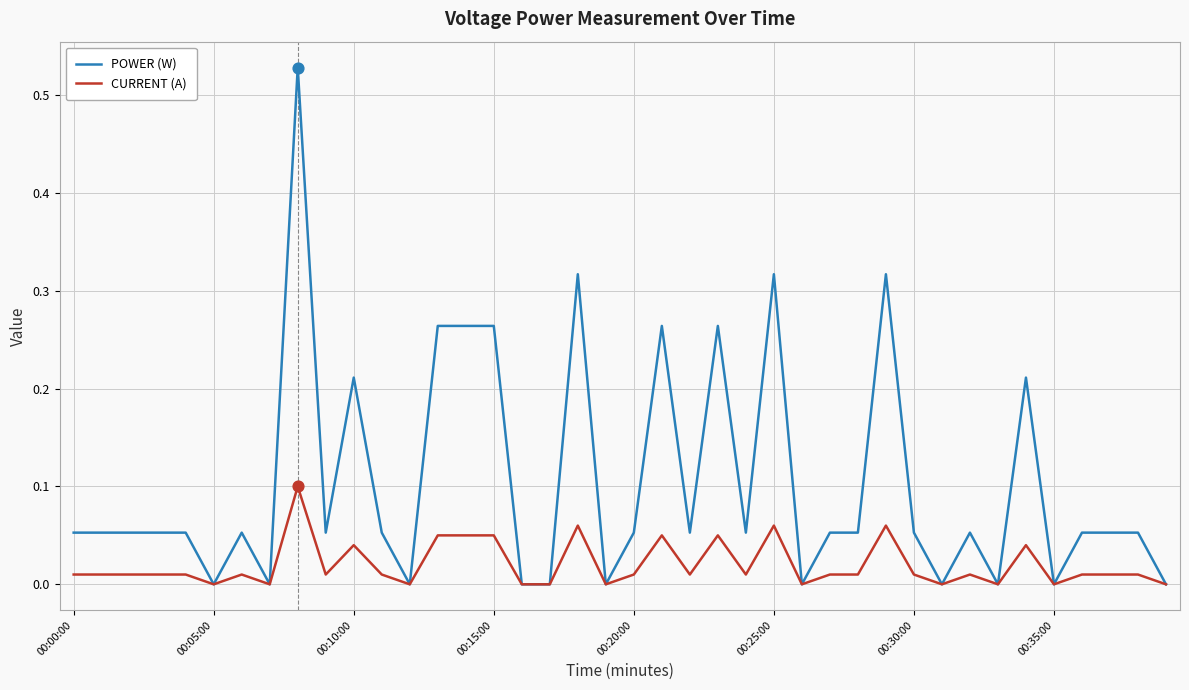

Which series has the largest range (max minus min)?

POWER (W)